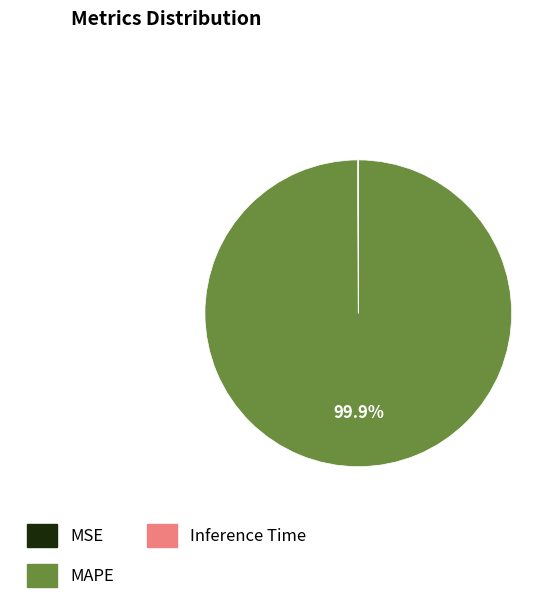

Is there any slice that represents more than half of the pie?

Yes